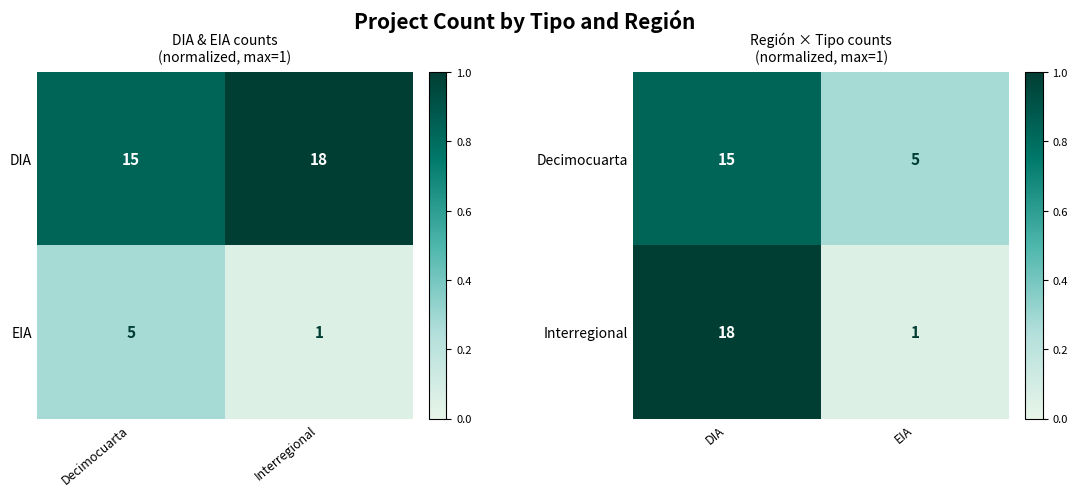

At which category does the chart reach its minimum across all series?

EIA